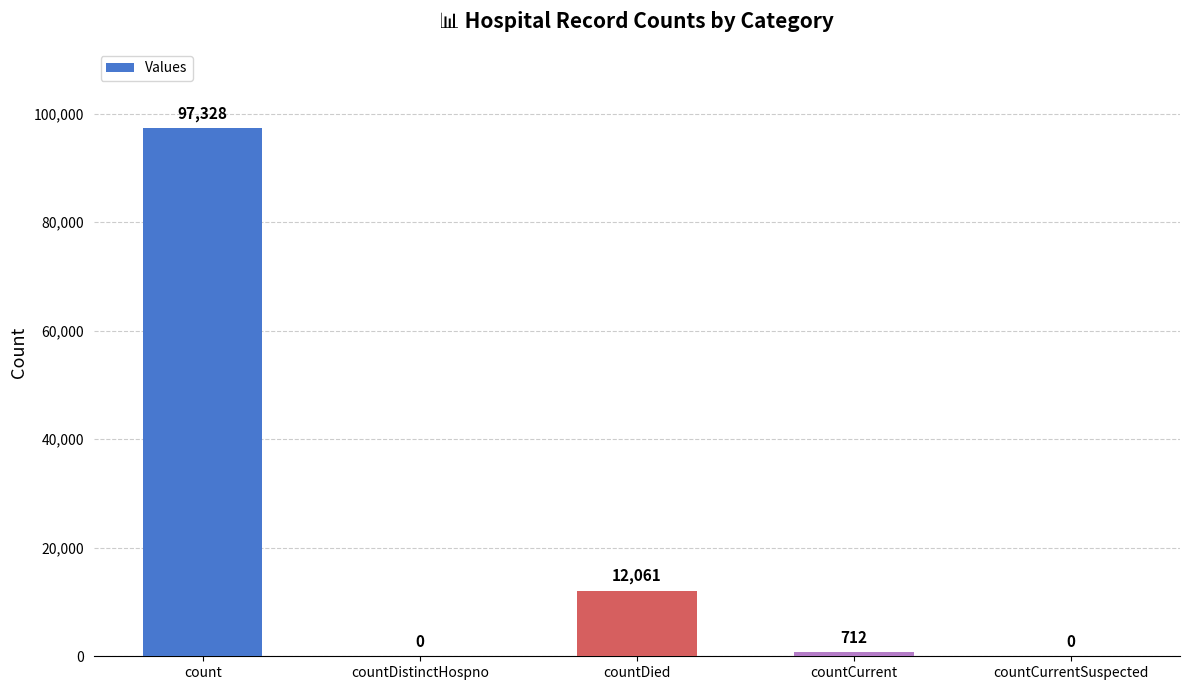

Reading right to left, list all the values displayed in this chart.

countCurrentSuspected=0	countCurrent=712	countDied=12061	countDistinctHospno=0	count=97328